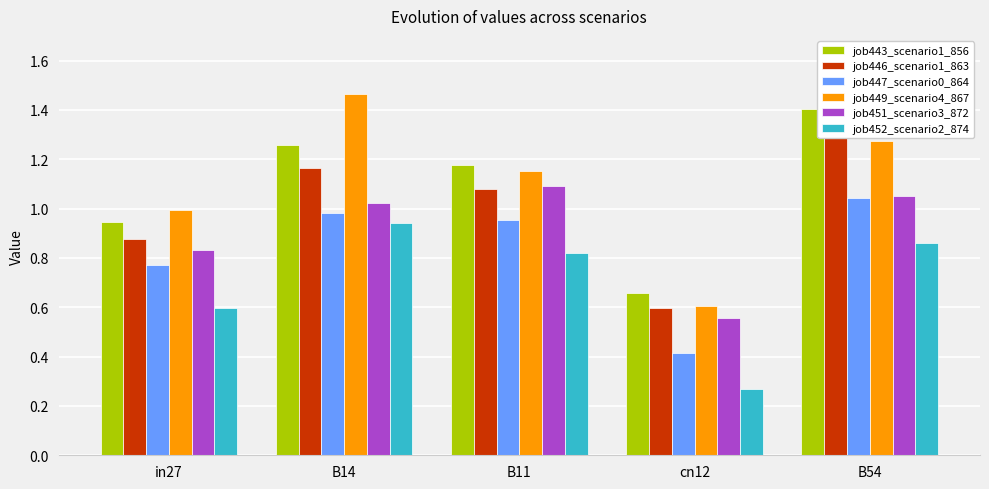

Rank the categories by job451_scenario3_872 value from highest to lowest.

B11, B54, B14, in27, cn12